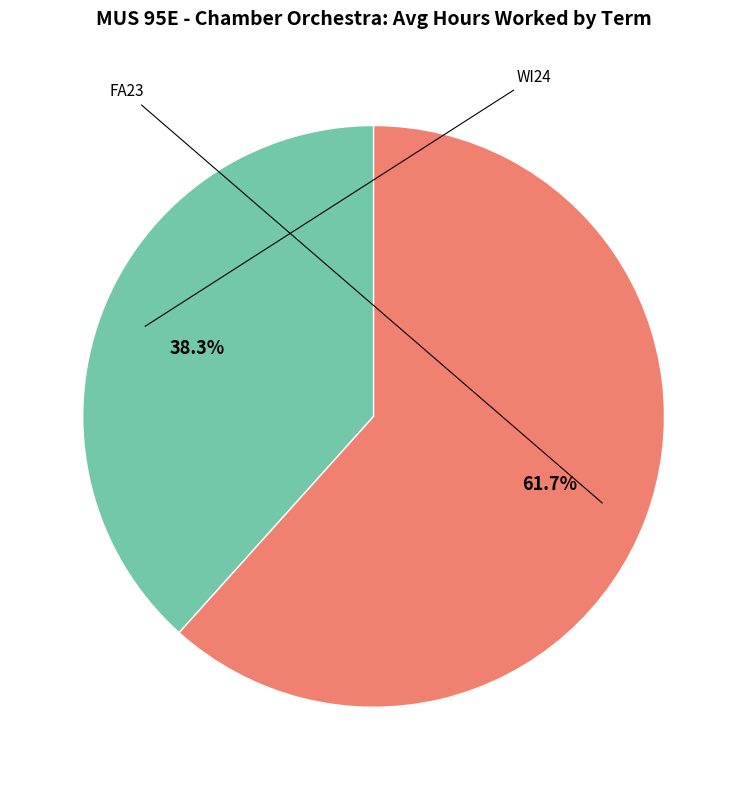

Which slice is the smallest?

WI24